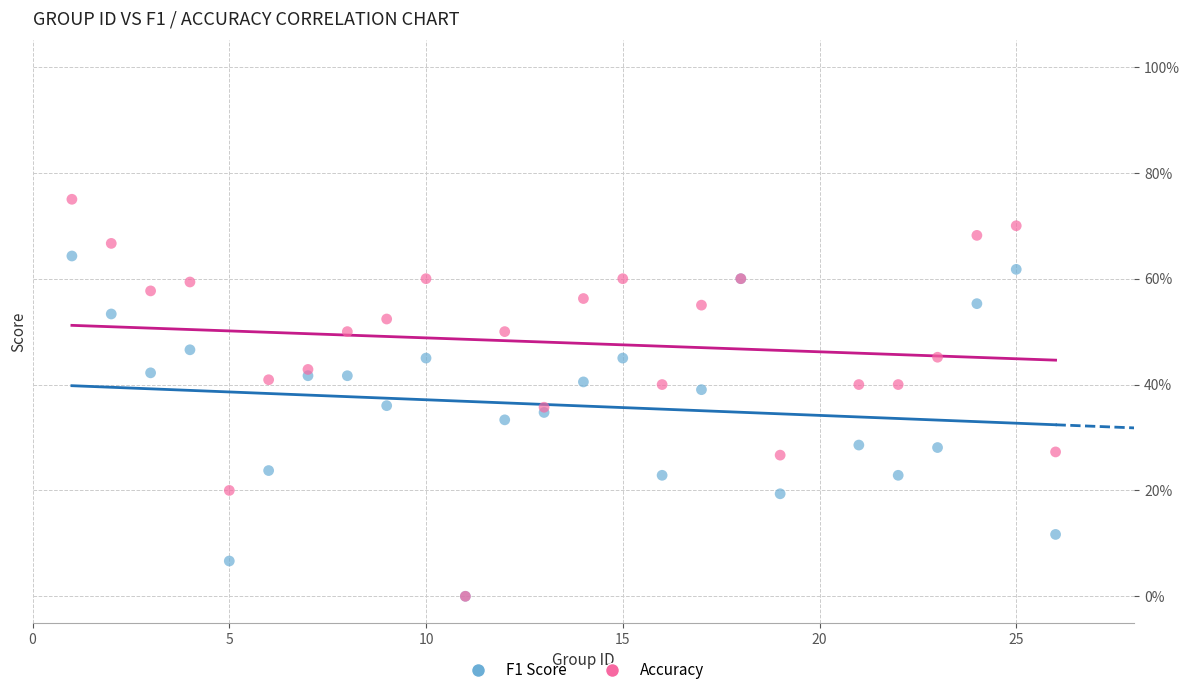

What are all the series names shown in the legend?

F1 Score, Accuracy